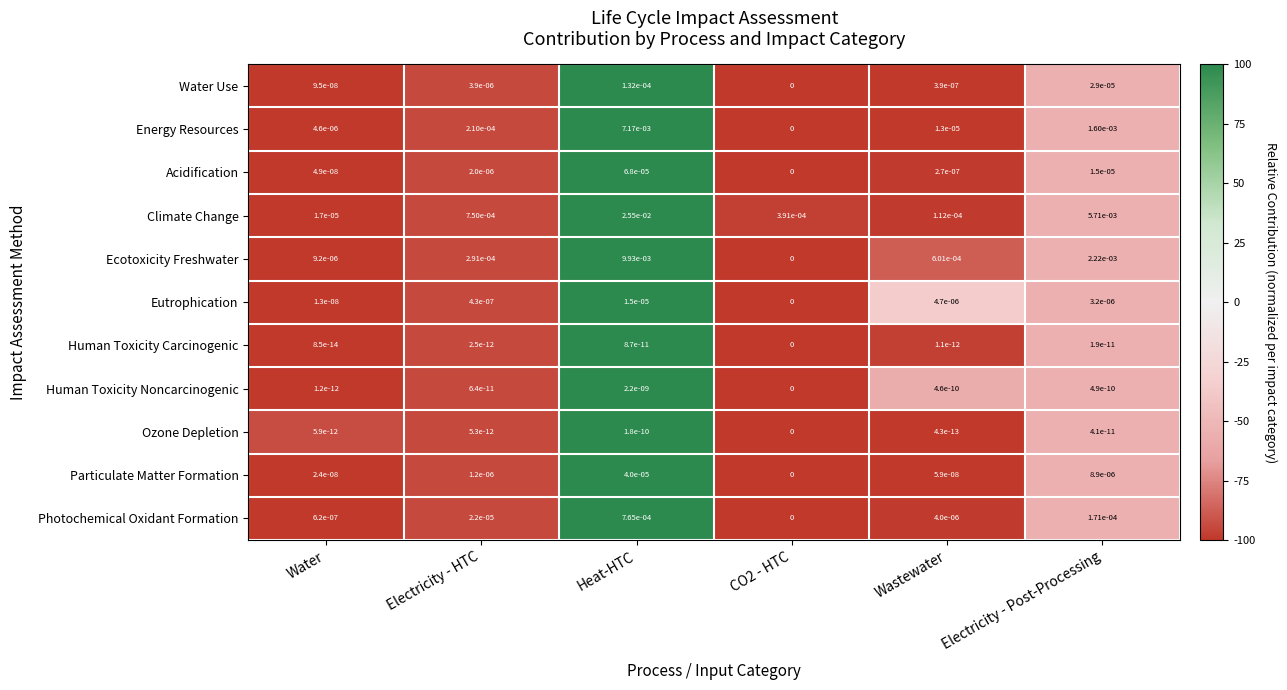

At which category is the sum across all series the highest?

Heat-HTC